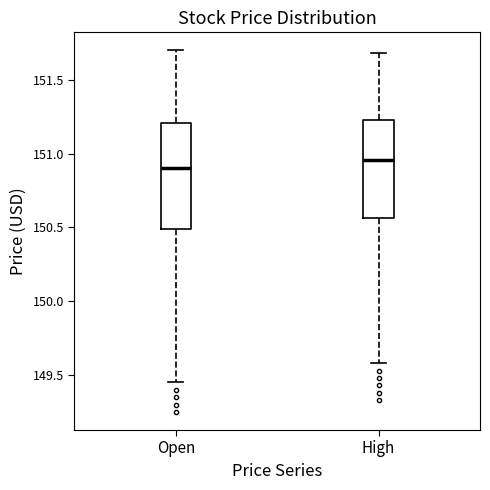

Which box has the lowest median line?

Open